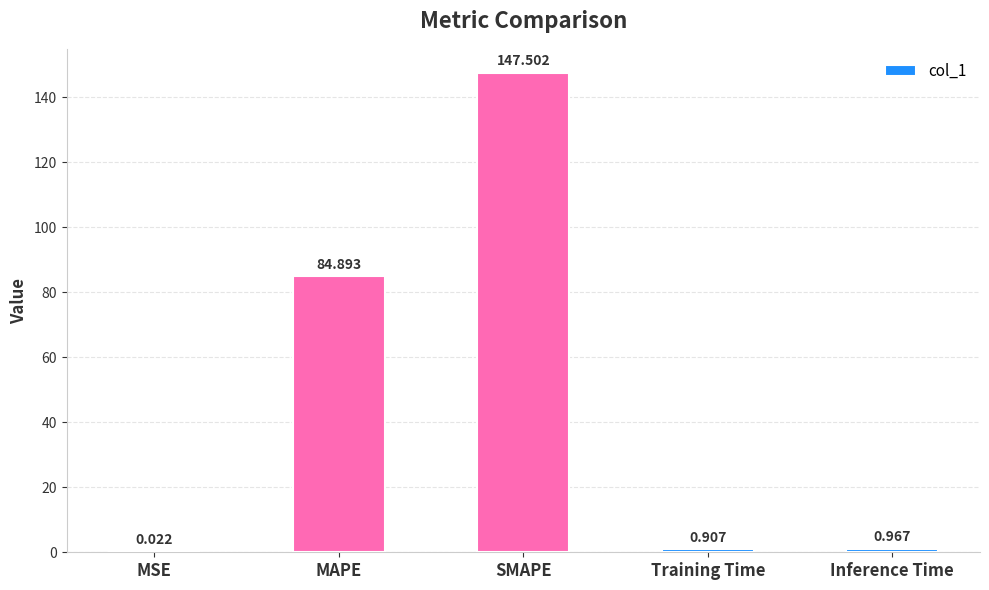

Where is the data nearest to the value 73?

MAPE